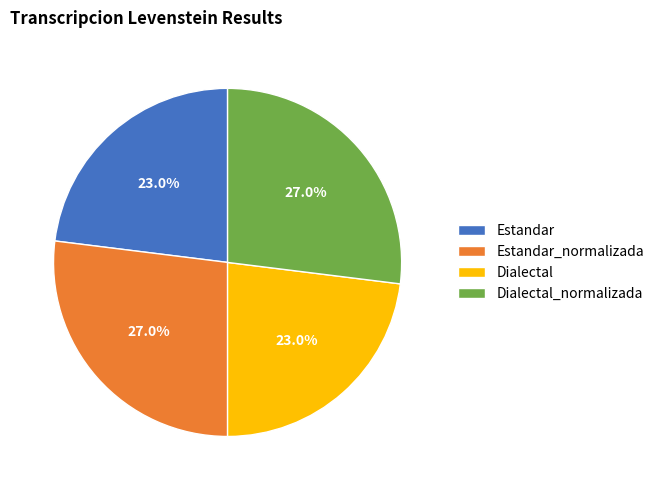

How much of the chart is everything except Dialectal_normalizada?

73.0%